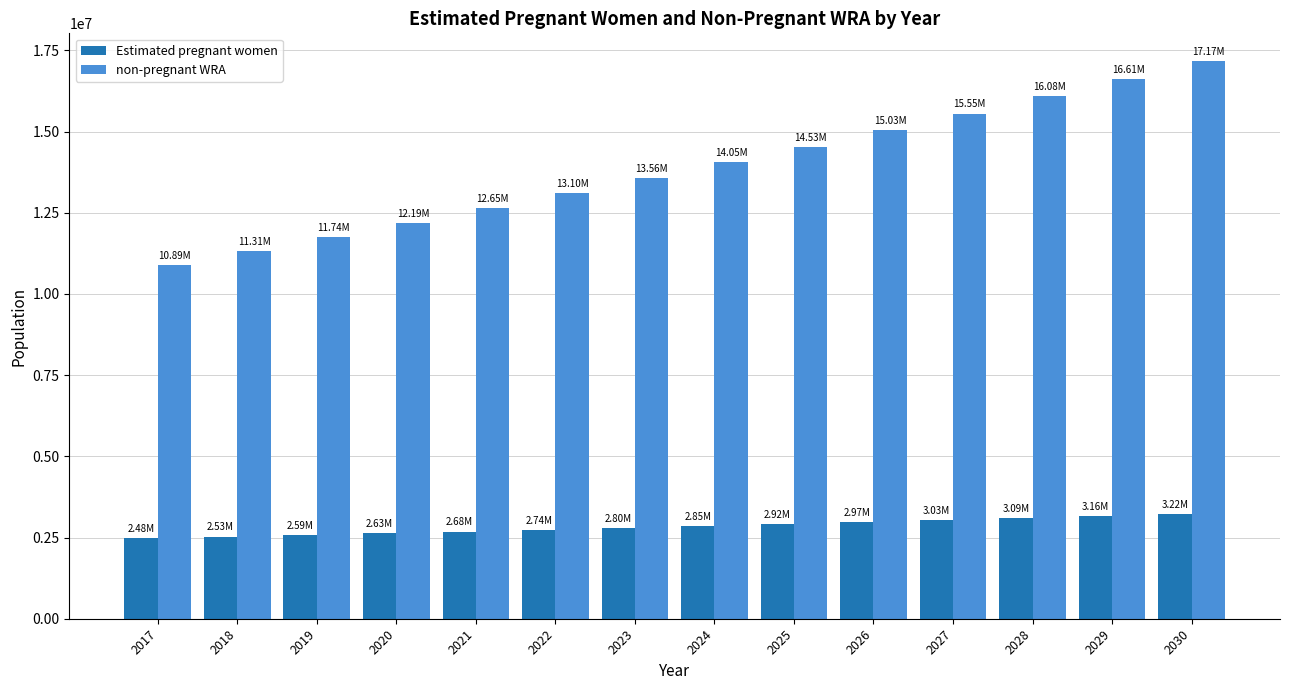

What is the total value across all series at 2025?

17446245.0